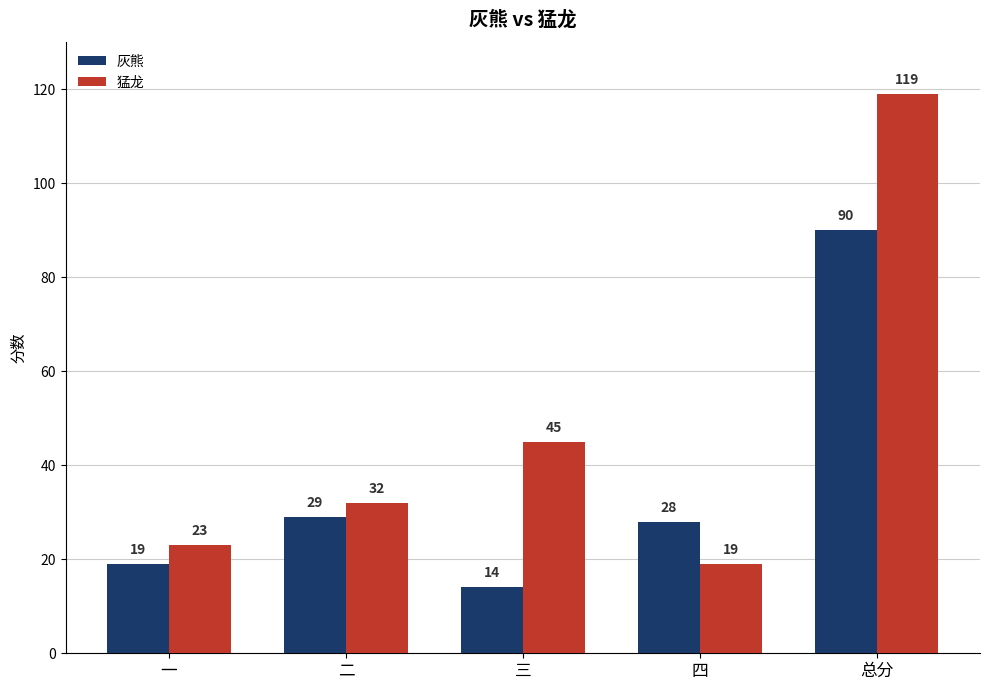

Which category has the highest value across all series?

总分